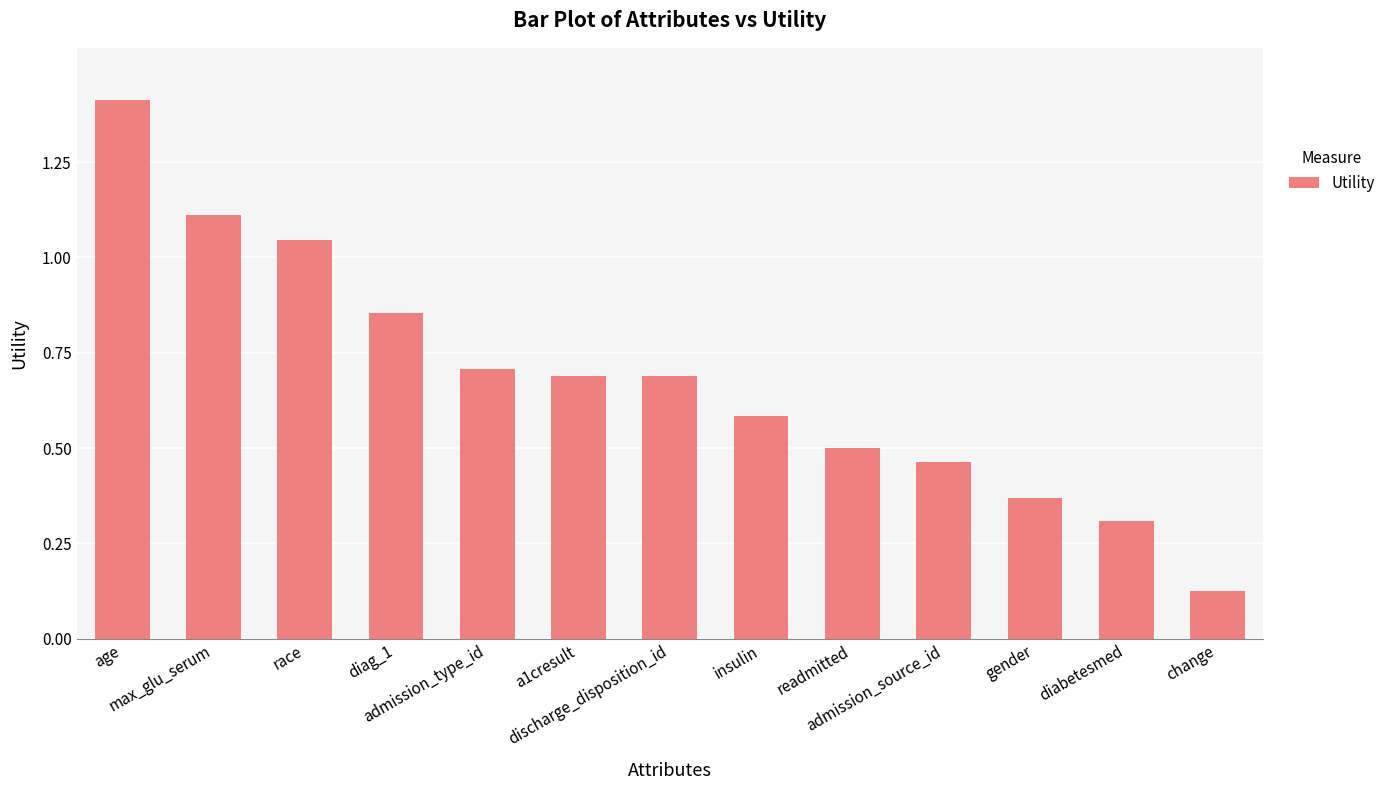

What is the difference between the maximum and minimum values?

1.3